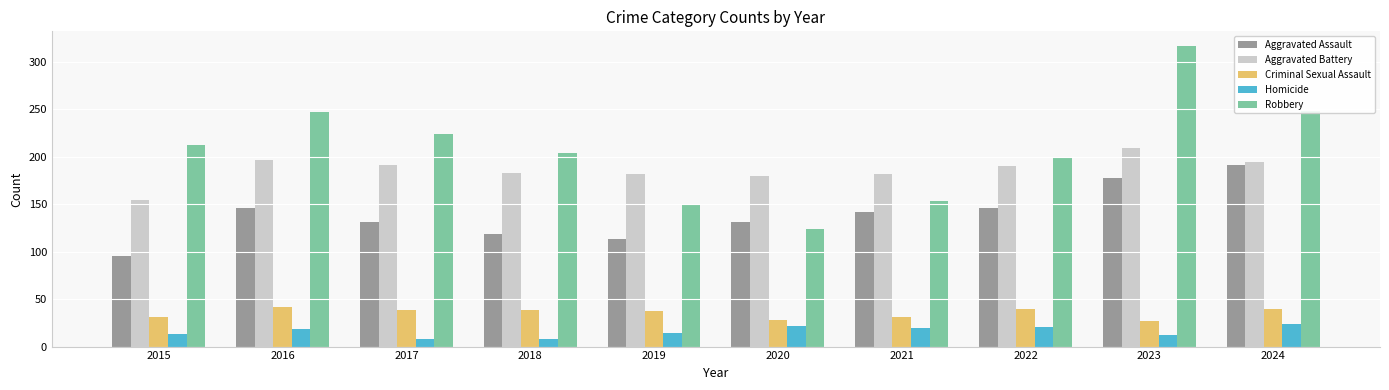

What is the average value of the Homicide series?

16